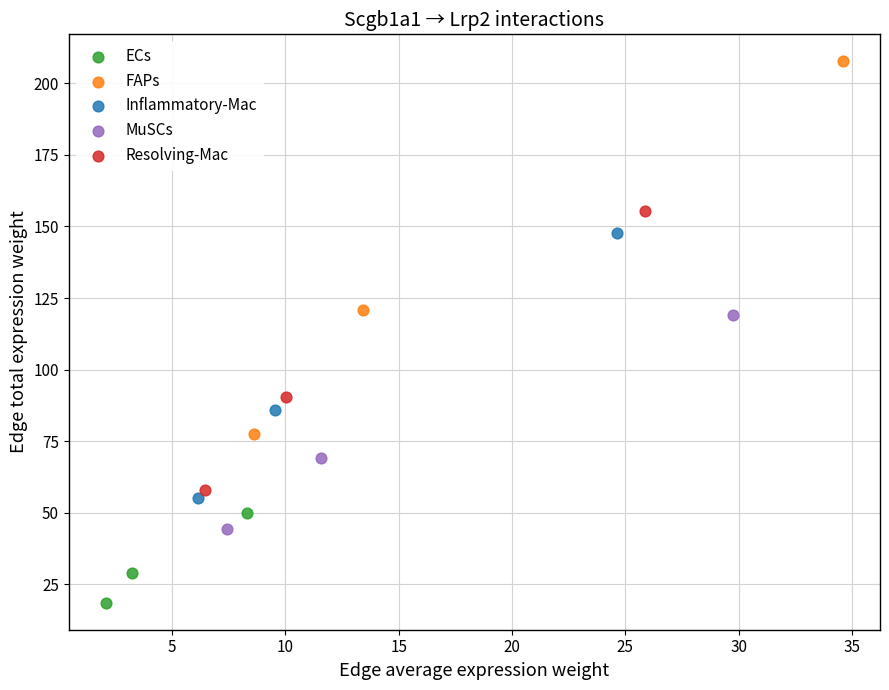

Which series contains the lowest Y value?

ECs